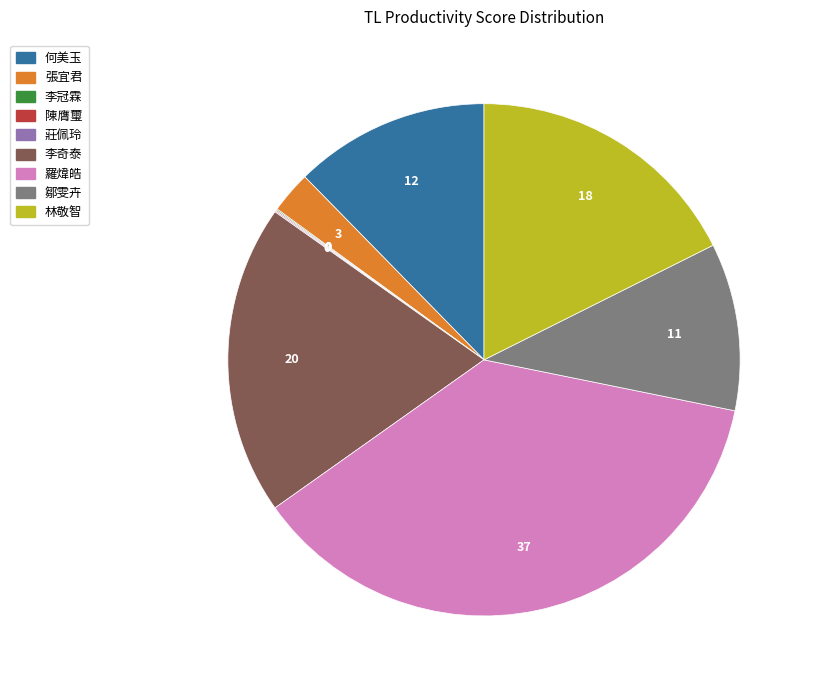

The 林敬智 slice represents 18% of the pie. True or false?

True